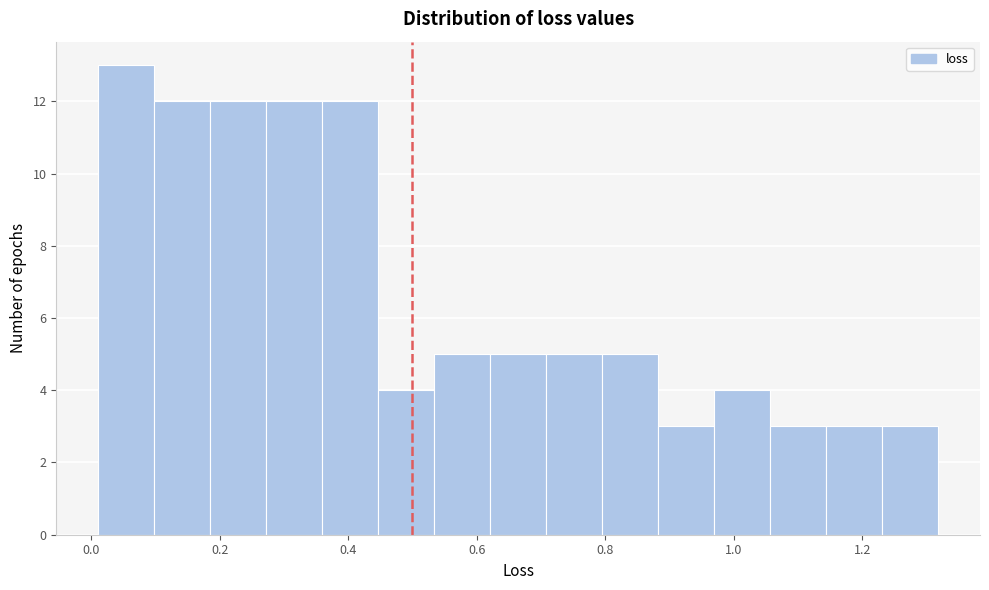

Reading left to right, transcribe this chart: for each bar, give the range it covers on the x-axis and its height. Neither the bar edges nor the heights are printed on the chart, so give them approximately, as read against the axes.

0.02 to 0.10: 13
0.10 to 0.18: 12
0.18 to 0.28: 12
0.28 to 0.36: 12
0.36 to 0.44: 12
0.44 to 0.54: 4
0.54 to 0.62: 5
0.62 to 0.70: 5
0.70 to 0.80: 5
0.80 to 0.88: 5
0.88 to 0.96: 3
0.96 to 1.06: 4
1.06 to 1.14: 3
1.14 to 1.24: 3
1.24 to 1.32: 3